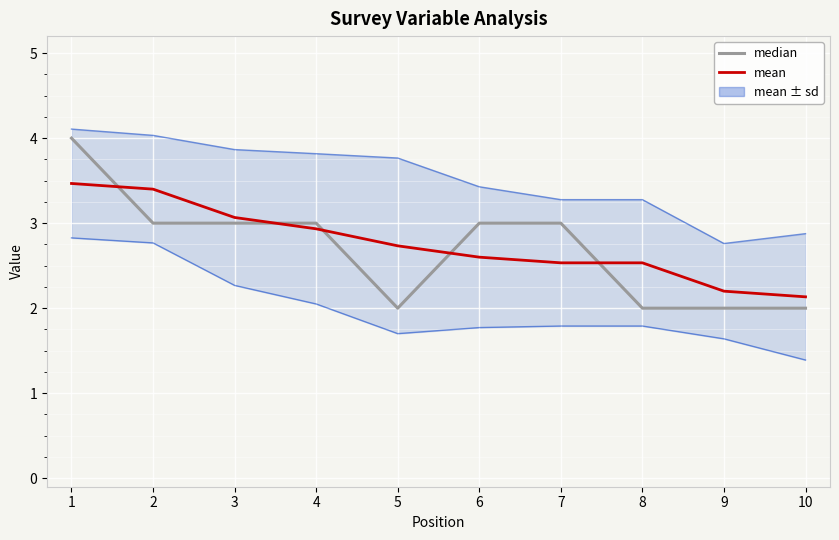

Does the chart display data point markers on the line(s)?

No